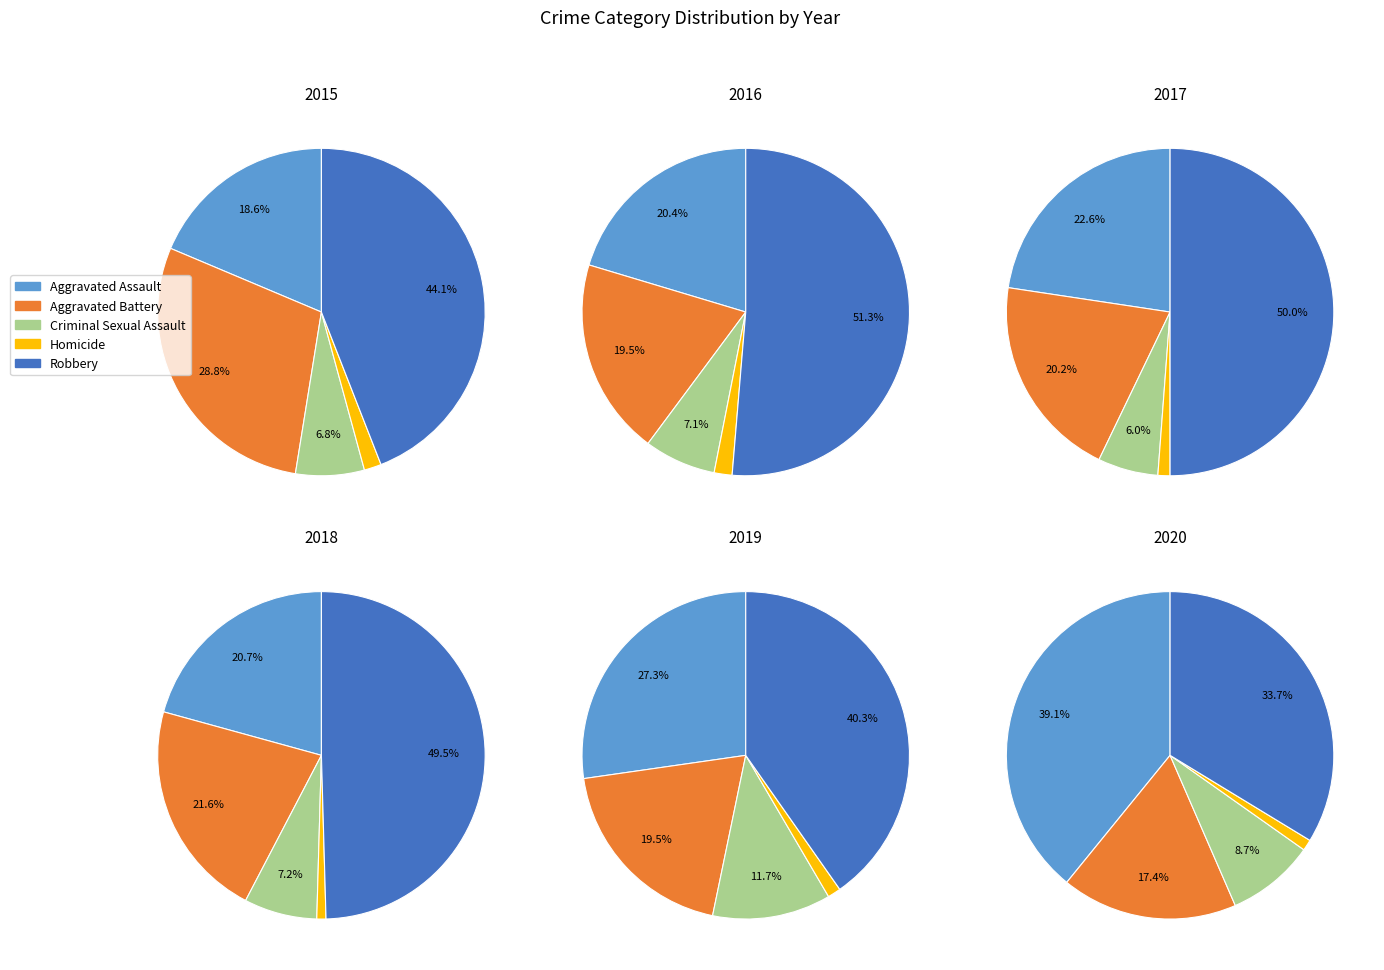

What portion of the pie excludes Homicide?

98.3%